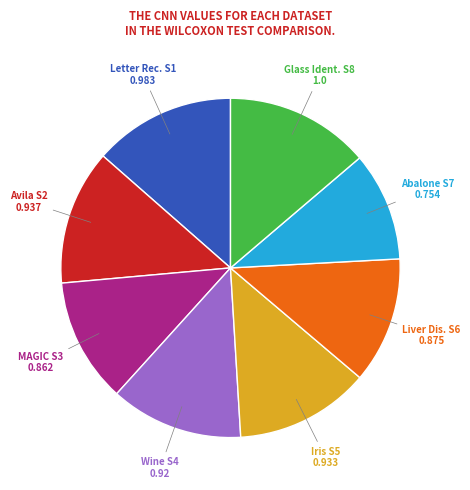

Is there a majority slice in this chart?

No